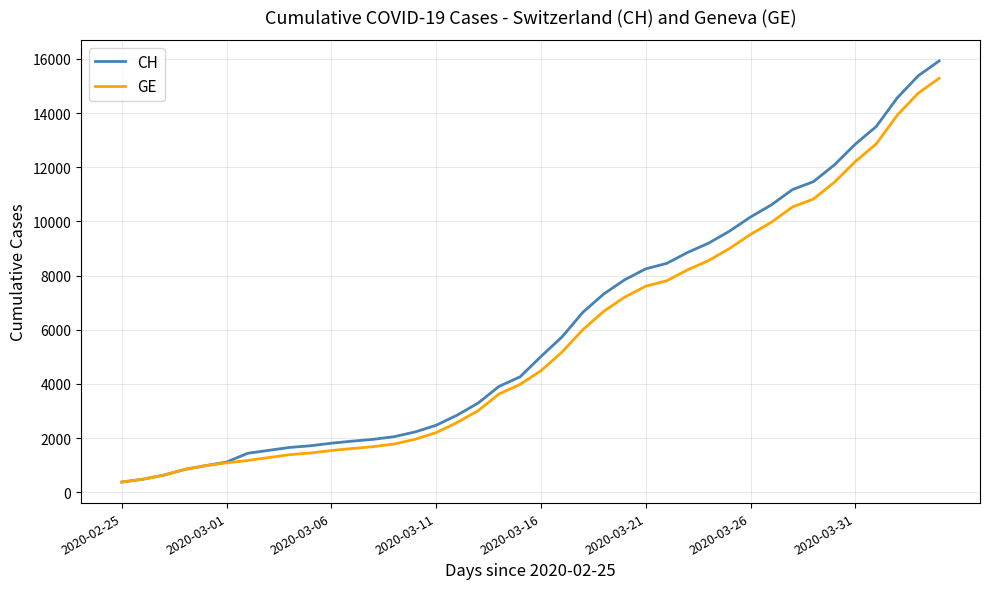

What is the highest value of the GE series?

15284